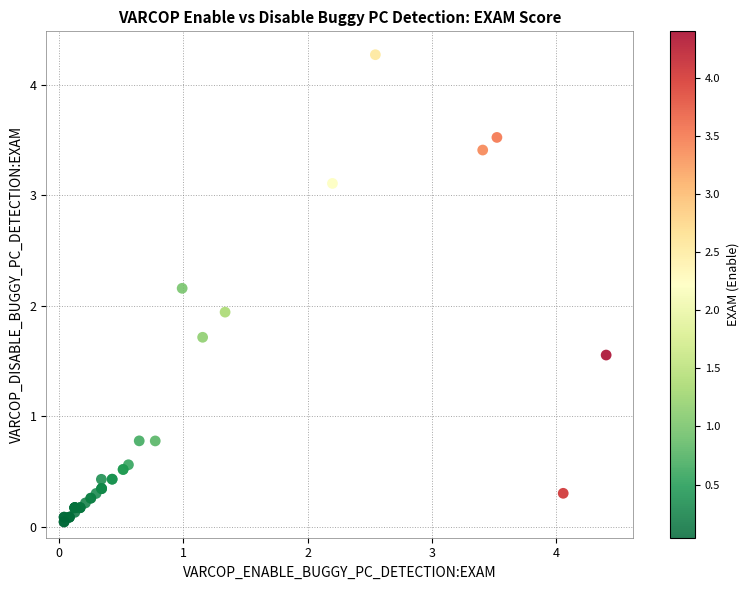

What Y value in the scatter plot is closest to 2?

1.9